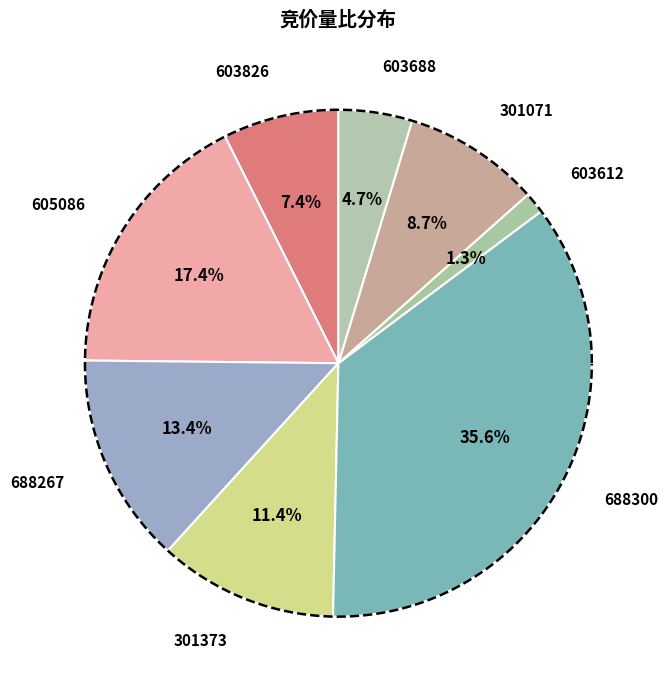

What portion of the pie excludes 603688?

95.3%